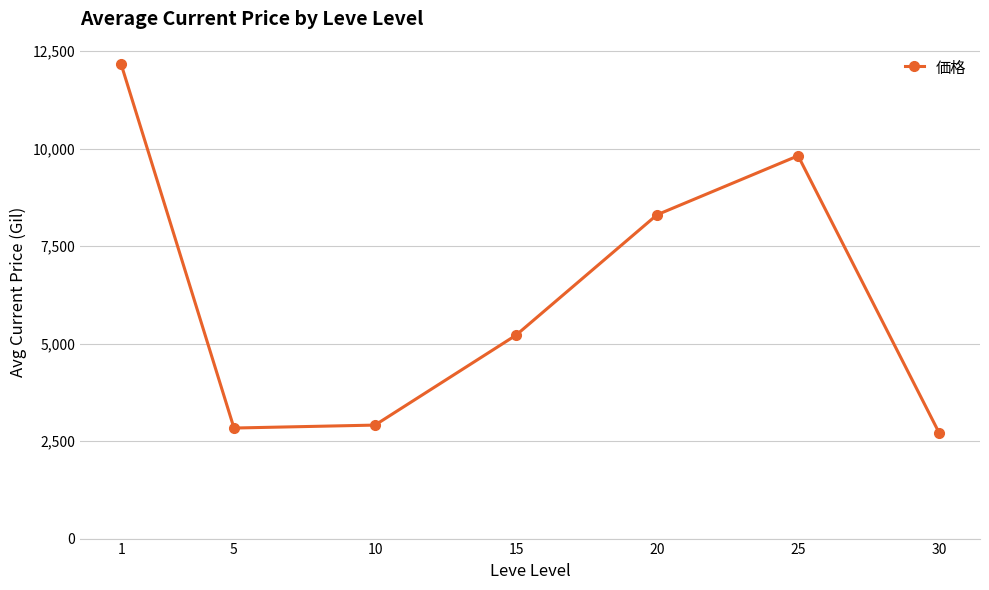

True or false: the data shows 8302.7 at 20.

True